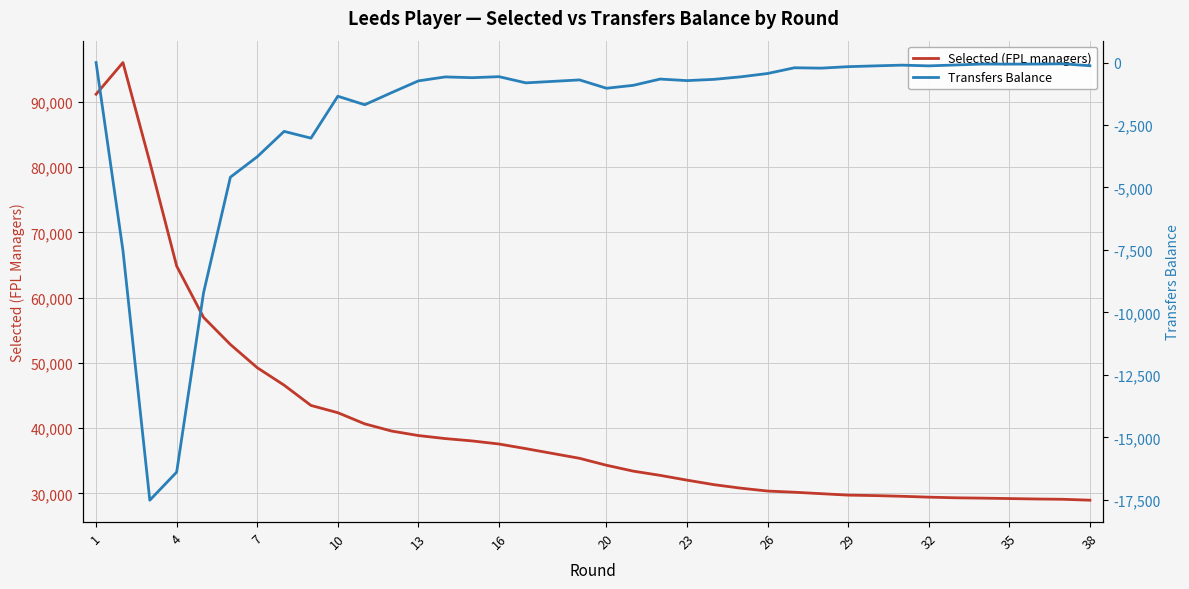

Between 1 and 4, which series saw the biggest shift?

Transfers Balance